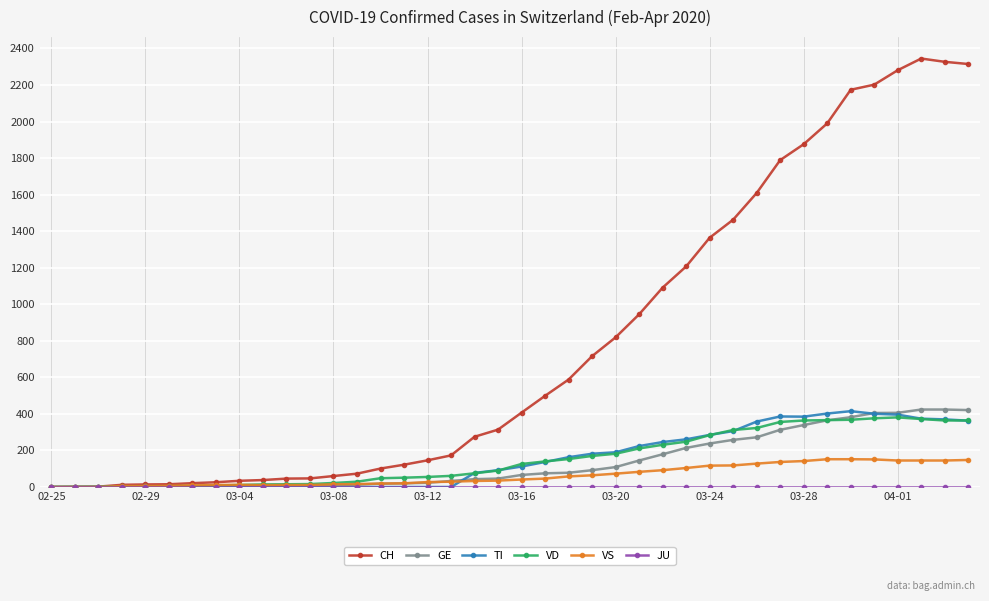

Which series has the largest range (max minus min)?

CH